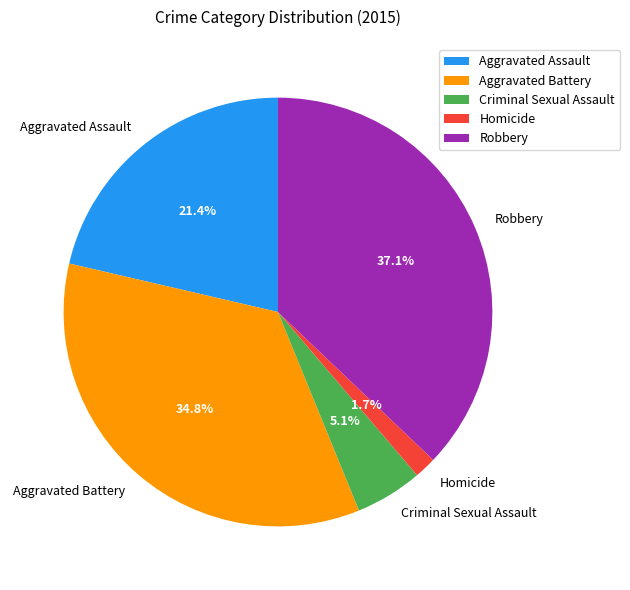

True or false: Criminal Sexual Assault accounts for 5% of the total.

True